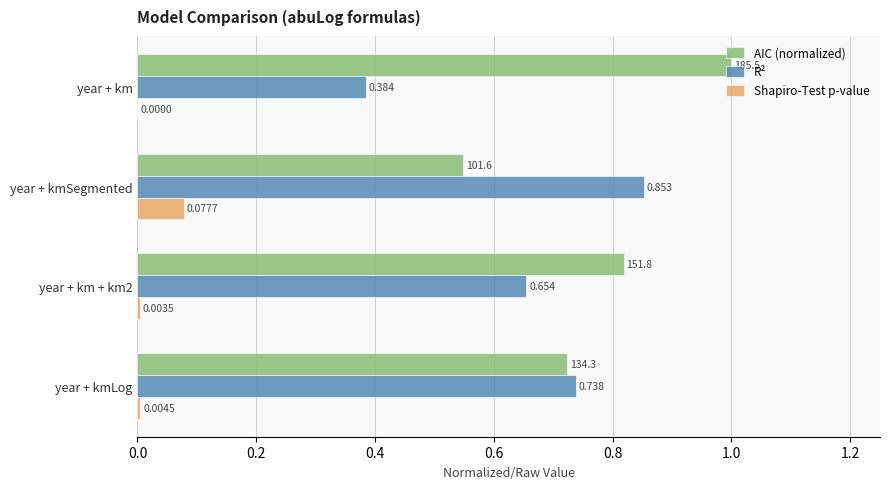

Which series changed the most between year + km + km2 and year + kmLog?

AIC (normalized)